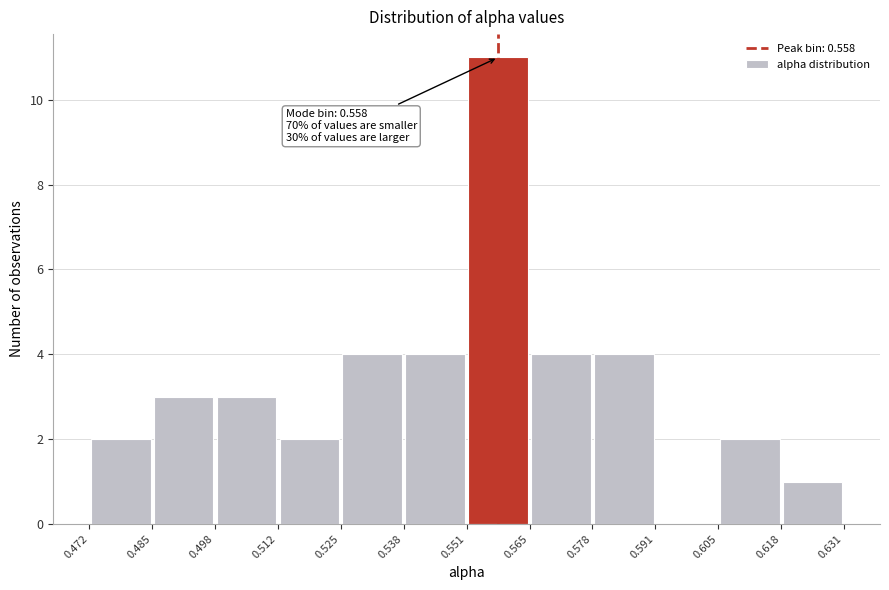

Over which range of the x-axis is the bar tallest?

0.551 to 0.565